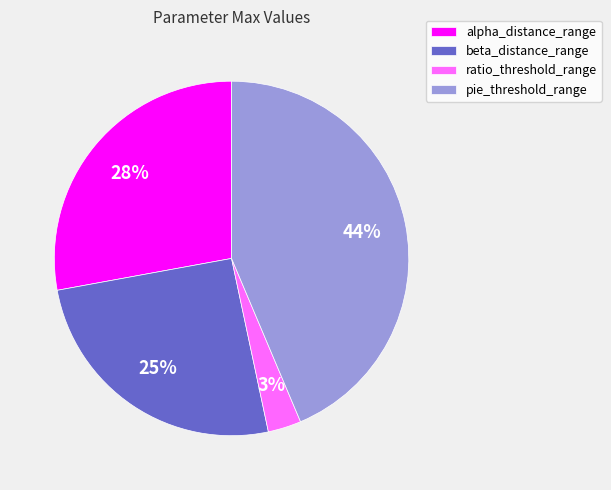

Do beta_distance_range and ratio_threshold_range together represent more than half of the pie?

No